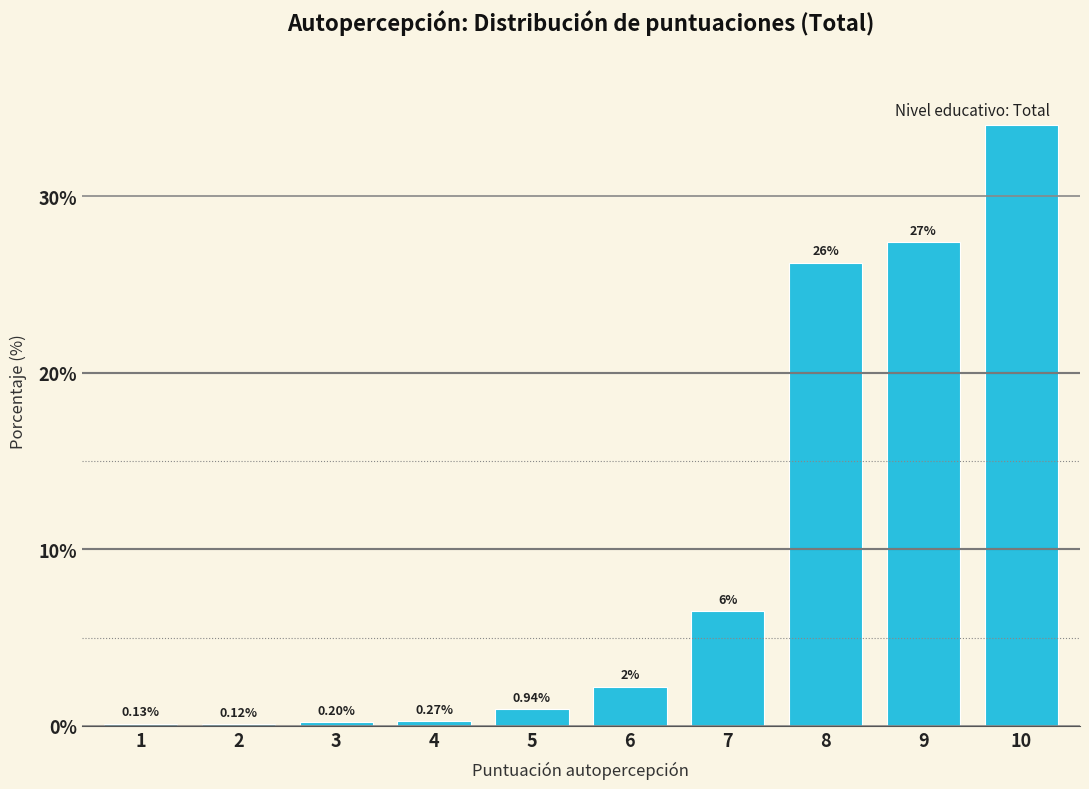

Between 5 and 10, which is larger?

10